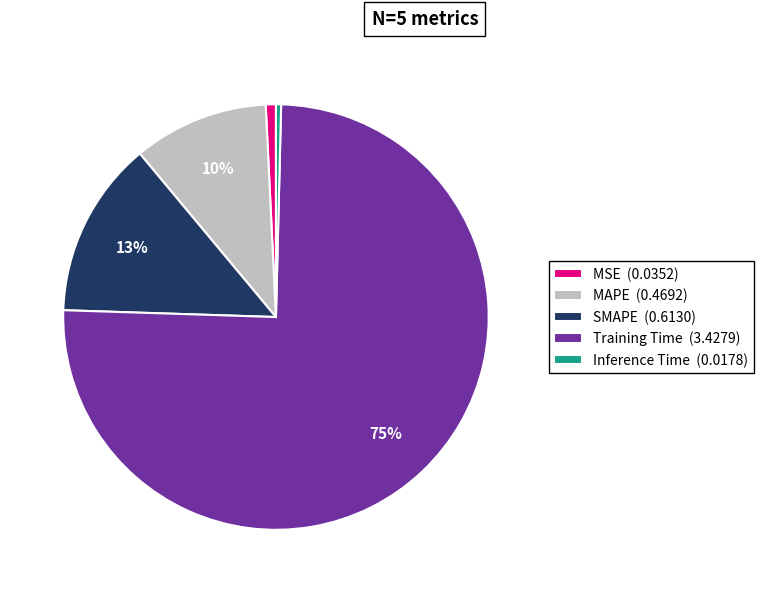

To the nearest percent, what portion does MSE represent?

1%